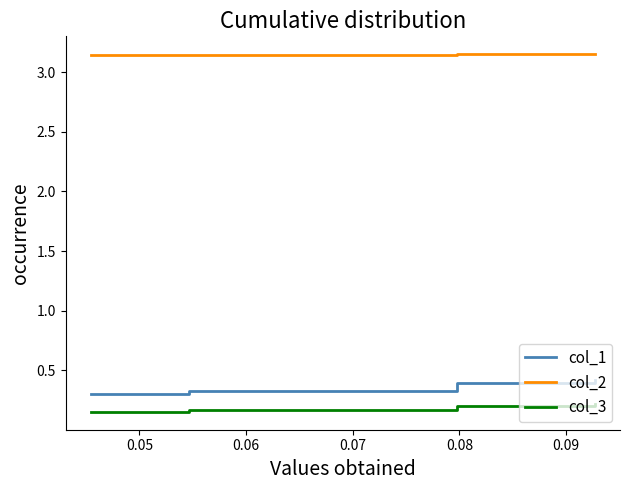

Which series has the largest total across all categories?

col_2